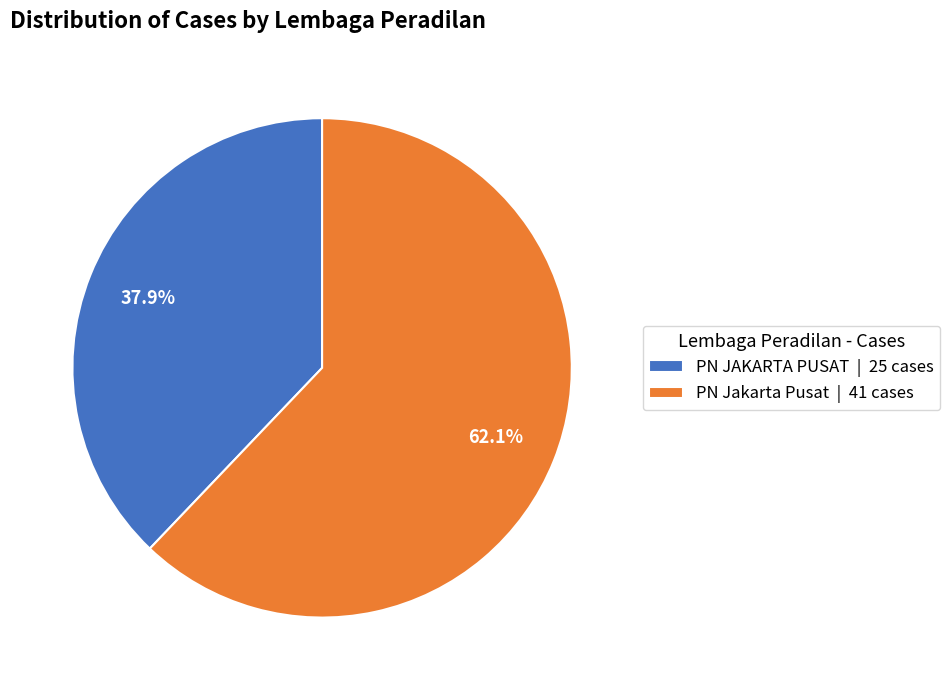

Rank the categories by value from lowest to highest.

PN JAKARTA PUSAT, PN Jakarta Pusat